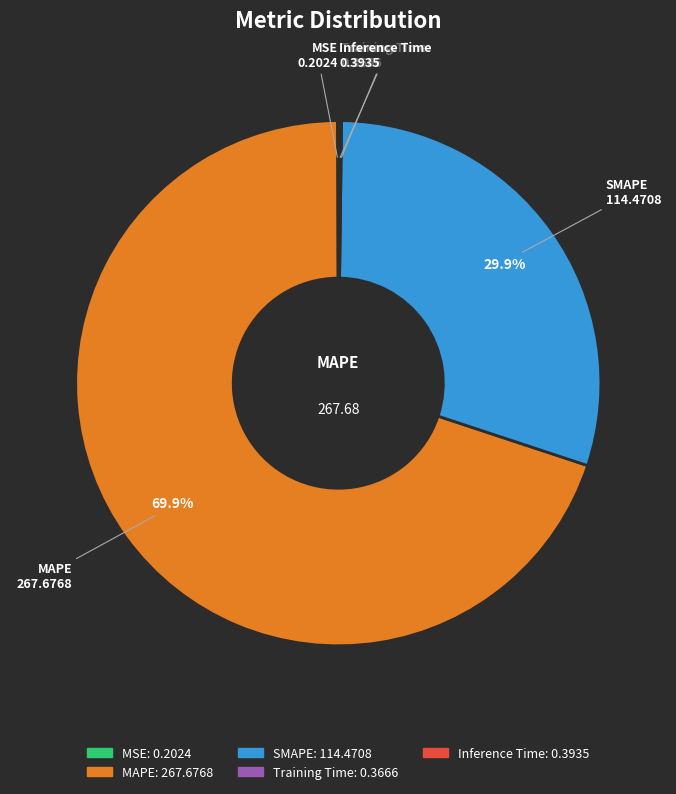

To the nearest percent, what portion does SMAPE represent?

30%